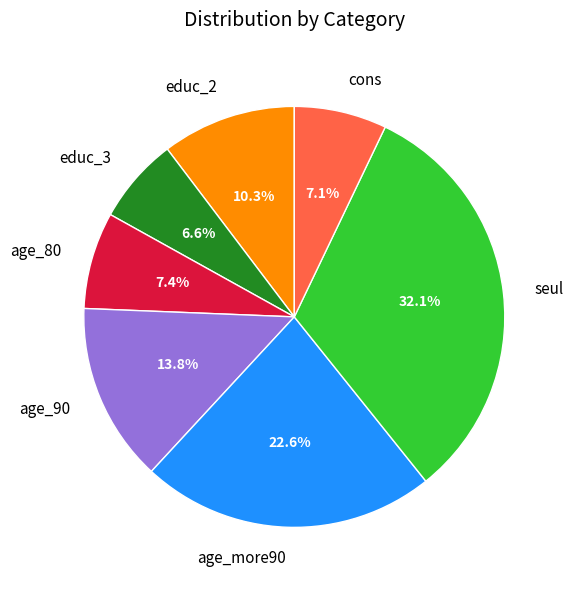

Is there any slice that represents more than half of the pie?

No